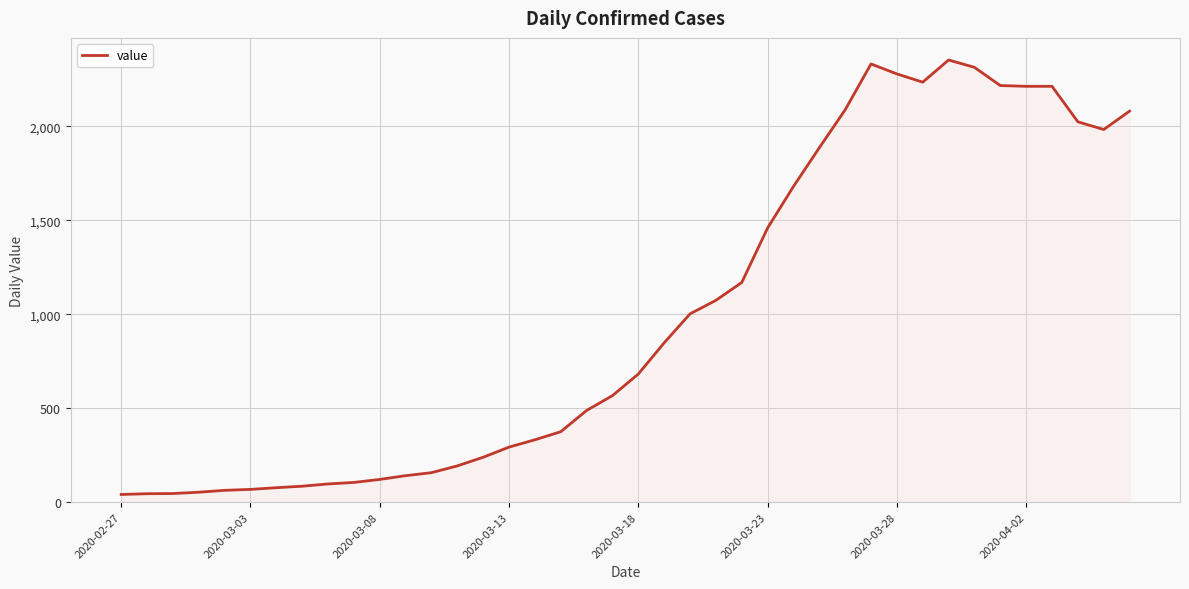

What is the difference between the maximum and minimum values?

2312